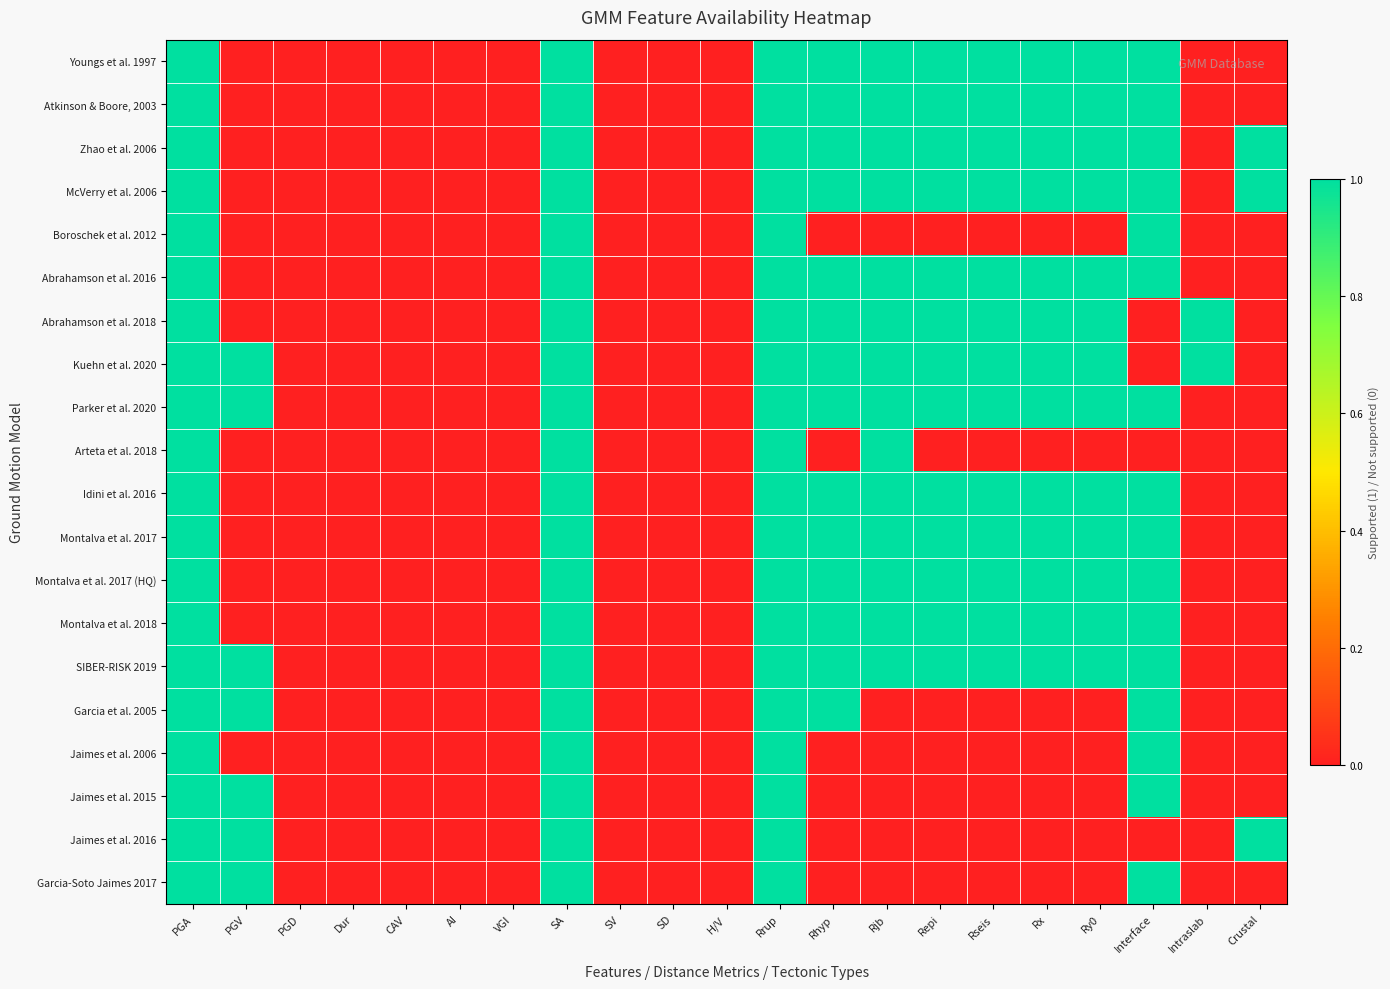

Reading right to left, transcribe all the data shown in this chart.

Youngs et al. 1997: Crustal=0	Intraslab=0	Interface=1	Ry0=1	Rx=1	Rseis=1	Repi=1	Rjb=1	Rhyp=1	Rrup=1	H/V=0	SD=0	SV=0	SA=1	VGI=0	AI=0	CAV=0	Dur=0	PGD=0	PGV=0	PGA=1
Atkinson & Boore, 2003: Crustal=0	Intraslab=0	Interface=1	Ry0=1	Rx=1	Rseis=1	Repi=1	Rjb=1	Rhyp=1	Rrup=1	H/V=0	SD=0	SV=0	SA=1	VGI=0	AI=0	CAV=0	Dur=0	PGD=0	PGV=0	PGA=1
Zhao et al. 2006: Crustal=1	Intraslab=0	Interface=1	Ry0=1	Rx=1	Rseis=1	Repi=1	Rjb=1	Rhyp=1	Rrup=1	H/V=0	SD=0	SV=0	SA=1	VGI=0	AI=0	CAV=0	Dur=0	PGD=0	PGV=0	PGA=1
McVerry et al. 2006: Crustal=1	Intraslab=0	Interface=1	Ry0=1	Rx=1	Rseis=1	Repi=1	Rjb=1	Rhyp=1	Rrup=1	H/V=0	SD=0	SV=0	SA=1	VGI=0	AI=0	CAV=0	Dur=0	PGD=0	PGV=0	PGA=1
Boroschek et al. 2012: Crustal=0	Intraslab=0	Interface=1	Ry0=0	Rx=0	Rseis=0	Repi=0	Rjb=0	Rhyp=0	Rrup=1	H/V=0	SD=0	SV=0	SA=1	VGI=0	AI=0	CAV=0	Dur=0	PGD=0	PGV=0	PGA=1
Abrahamson et al. 2016: Crustal=0	Intraslab=0	Interface=1	Ry0=1	Rx=1	Rseis=1	Repi=1	Rjb=1	Rhyp=1	Rrup=1	H/V=0	SD=0	SV=0	SA=1	VGI=0	AI=0	CAV=0	Dur=0	PGD=0	PGV=0	PGA=1
Abrahamson et al. 2018: Crustal=0	Intraslab=1	Interface=0	Ry0=1	Rx=1	Rseis=1	Repi=1	Rjb=1	Rhyp=1	Rrup=1	H/V=0	SD=0	SV=0	SA=1	VGI=0	AI=0	CAV=0	Dur=0	PGD=0	PGV=0	PGA=1
Kuehn et al. 2020: Crustal=0	Intraslab=1	Interface=0	Ry0=1	Rx=1	Rseis=1	Repi=1	Rjb=1	Rhyp=1	Rrup=1	H/V=0	SD=0	SV=0	SA=1	VGI=0	AI=0	CAV=0	Dur=0	PGD=0	PGV=1	PGA=1
Parker et al. 2020: Crustal=0	Intraslab=0	Interface=1	Ry0=1	Rx=1	Rseis=1	Repi=1	Rjb=1	Rhyp=1	Rrup=1	H/V=0	SD=0	SV=0	SA=1	VGI=0	AI=0	CAV=0	Dur=0	PGD=0	PGV=1	PGA=1
Arteta et al. 2018: Crustal=0	Intraslab=0	Interface=0	Ry0=0	Rx=0	Rseis=0	Repi=0	Rjb=1	Rhyp=0	Rrup=1	H/V=0	SD=0	SV=0	SA=1	VGI=0	AI=0	CAV=0	Dur=0	PGD=0	PGV=0	PGA=1
Idini et al. 2016: Crustal=0	Intraslab=0	Interface=1	Ry0=1	Rx=1	Rseis=1	Repi=1	Rjb=1	Rhyp=1	Rrup=1	H/V=0	SD=0	SV=0	SA=1	VGI=0	AI=0	CAV=0	Dur=0	PGD=0	PGV=0	PGA=1
Montalva et al. 2017: Crustal=0	Intraslab=0	Interface=1	Ry0=1	Rx=1	Rseis=1	Repi=1	Rjb=1	Rhyp=1	Rrup=1	H/V=0	SD=0	SV=0	SA=1	VGI=0	AI=0	CAV=0	Dur=0	PGD=0	PGV=0	PGA=1
Montalva et al. 2017 (HQ): Crustal=0	Intraslab=0	Interface=1	Ry0=1	Rx=1	Rseis=1	Repi=1	Rjb=1	Rhyp=1	Rrup=1	H/V=0	SD=0	SV=0	SA=1	VGI=0	AI=0	CAV=0	Dur=0	PGD=0	PGV=0	PGA=1
Montalva et al. 2018: Crustal=0	Intraslab=0	Interface=1	Ry0=1	Rx=1	Rseis=1	Repi=1	Rjb=1	Rhyp=1	Rrup=1	H/V=0	SD=0	SV=0	SA=1	VGI=0	AI=0	CAV=0	Dur=0	PGD=0	PGV=0	PGA=1
SIBER-RISK 2019: Crustal=0	Intraslab=0	Interface=1	Ry0=1	Rx=1	Rseis=1	Repi=1	Rjb=1	Rhyp=1	Rrup=1	H/V=0	SD=0	SV=0	SA=1	VGI=0	AI=0	CAV=0	Dur=0	PGD=0	PGV=1	PGA=1
Garcia et al. 2005: Crustal=0	Intraslab=0	Interface=1	Ry0=0	Rx=0	Rseis=0	Repi=0	Rjb=0	Rhyp=1	Rrup=1	H/V=0	SD=0	SV=0	SA=1	VGI=0	AI=0	CAV=0	Dur=0	PGD=0	PGV=1	PGA=1
Jaimes et al. 2006: Crustal=0	Intraslab=0	Interface=1	Ry0=0	Rx=0	Rseis=0	Repi=0	Rjb=0	Rhyp=0	Rrup=1	H/V=0	SD=0	SV=0	SA=1	VGI=0	AI=0	CAV=0	Dur=0	PGD=0	PGV=0	PGA=1
Jaimes et al. 2015: Crustal=0	Intraslab=0	Interface=1	Ry0=0	Rx=0	Rseis=0	Repi=0	Rjb=0	Rhyp=0	Rrup=1	H/V=0	SD=0	SV=0	SA=1	VGI=0	AI=0	CAV=0	Dur=0	PGD=0	PGV=1	PGA=1
Jaimes et al. 2016: Crustal=1	Intraslab=0	Interface=0	Ry0=0	Rx=0	Rseis=0	Repi=0	Rjb=0	Rhyp=0	Rrup=1	H/V=0	SD=0	SV=0	SA=1	VGI=0	AI=0	CAV=0	Dur=0	PGD=0	PGV=1	PGA=1
Garcia-Soto Jaimes 2017: Crustal=0	Intraslab=0	Interface=1	Ry0=0	Rx=0	Rseis=0	Repi=0	Rjb=0	Rhyp=0	Rrup=1	H/V=0	SD=0	SV=0	SA=1	VGI=0	AI=0	CAV=0	Dur=0	PGD=0	PGV=1	PGA=1